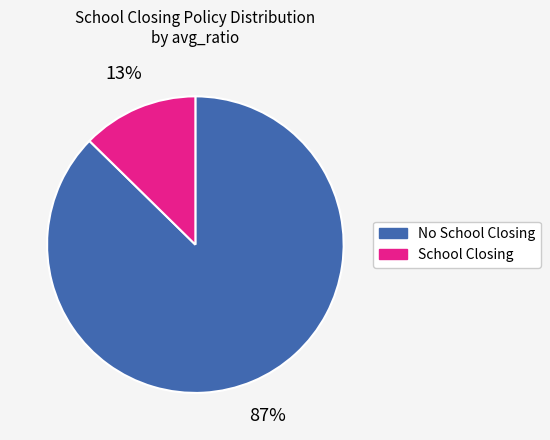

To the nearest percent, what is the average slice percentage?

50%